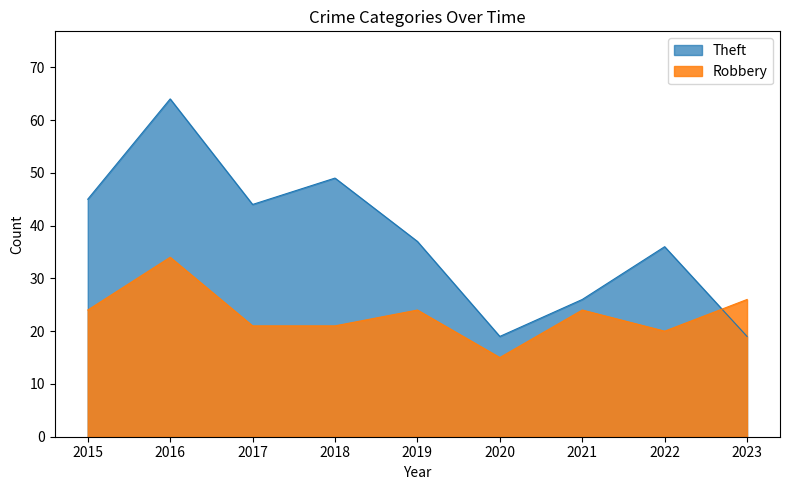

What is the average value of the Theft series?

38